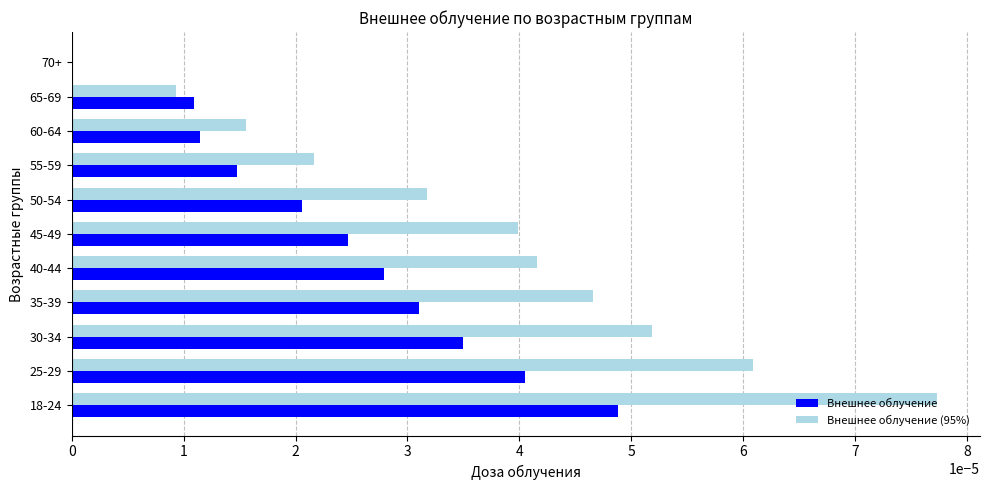

Is the value of Внешнее облучение (95%) at 35-39 greater than the value of Внешнее облучение at 50-54?

Yes